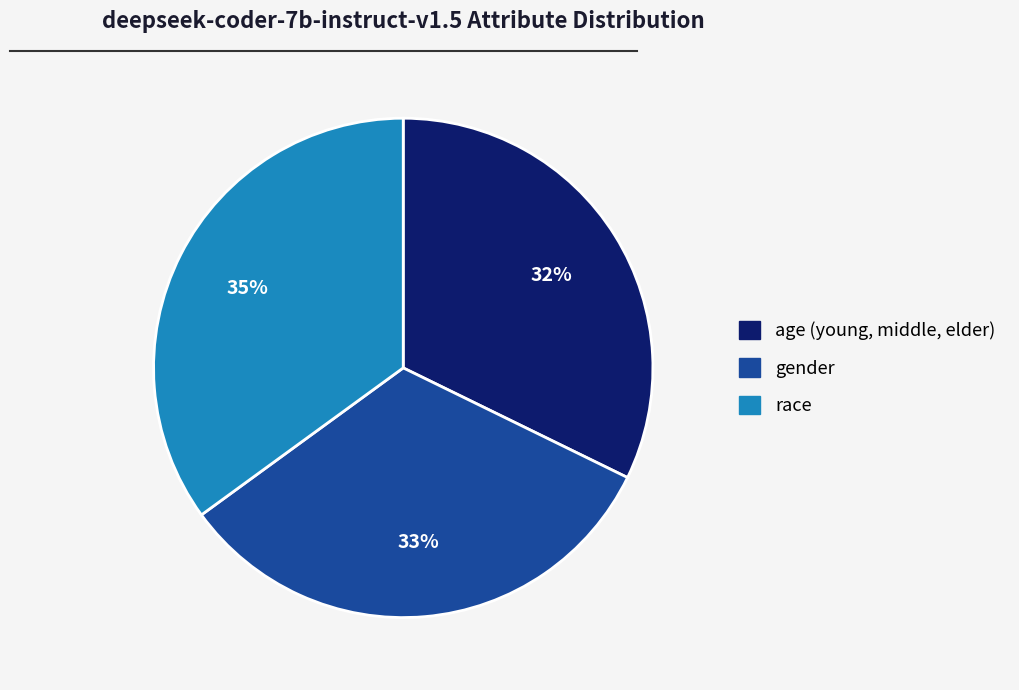

How many slices are in this pie chart?

3